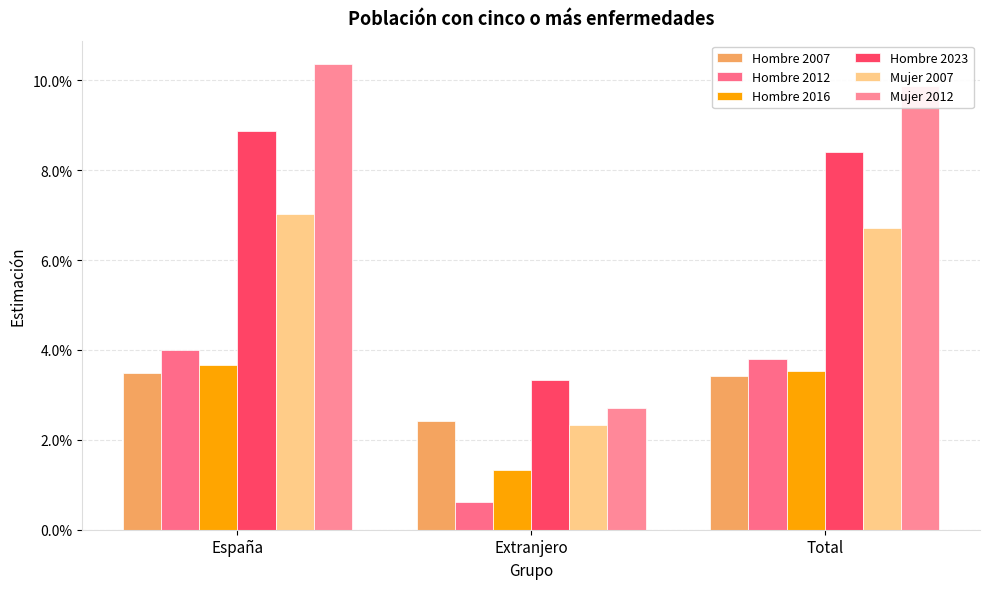

The Hombre 2023 series shows 0.1 at España. True or false?

True